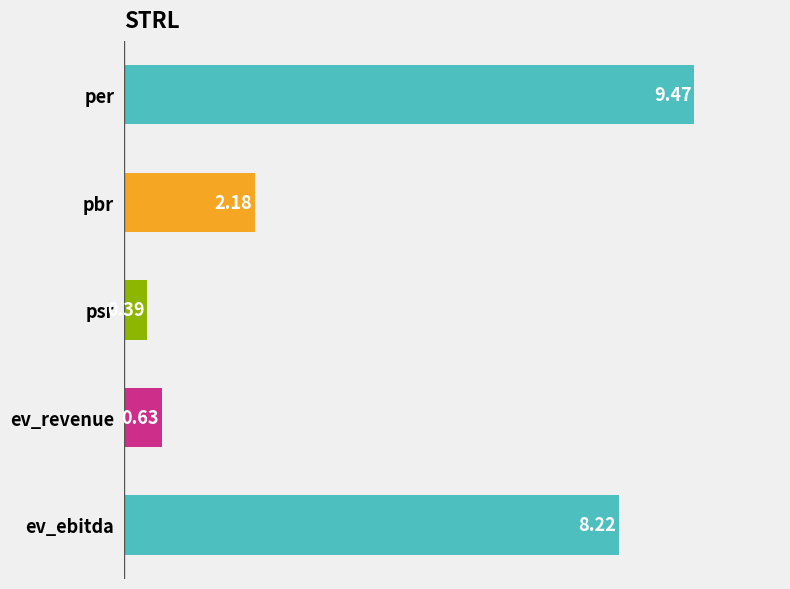

What is the average value?

4.2